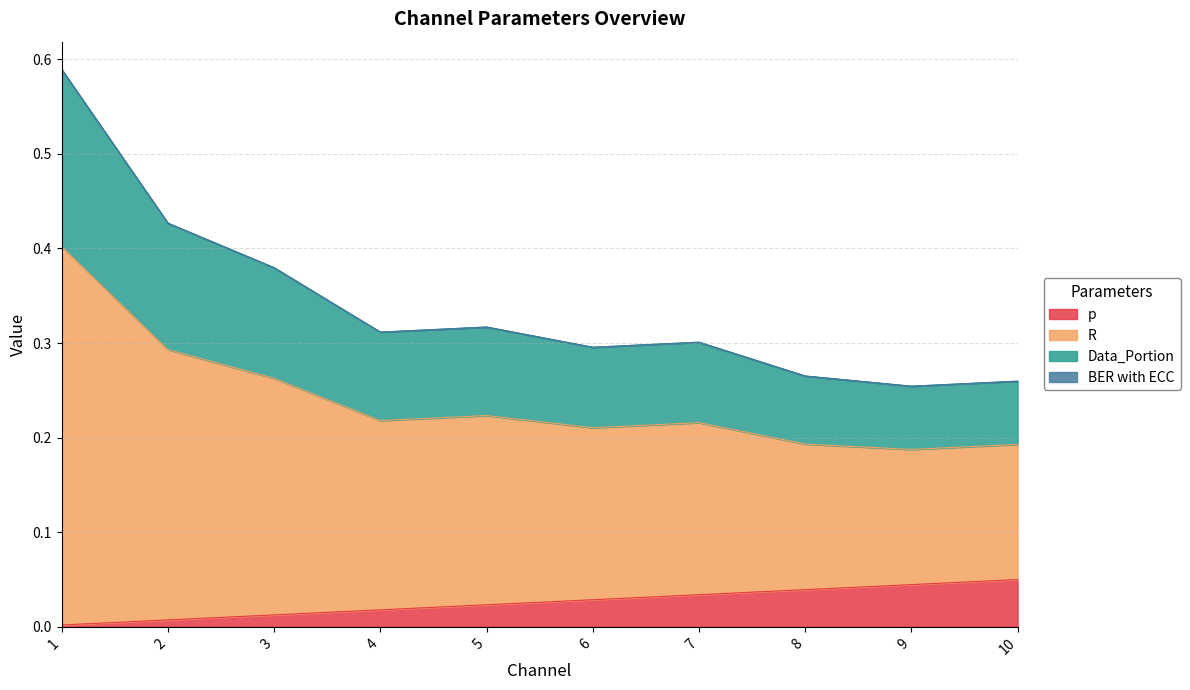

The value of p at 5 is 0.0. True or false?

True